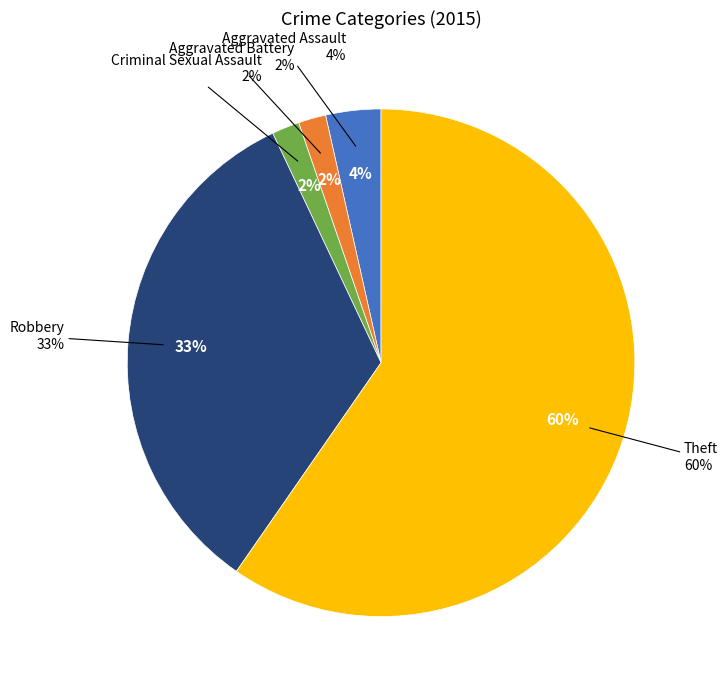

Is it true that Criminal Sexual Assault is 1% of the pie?

False